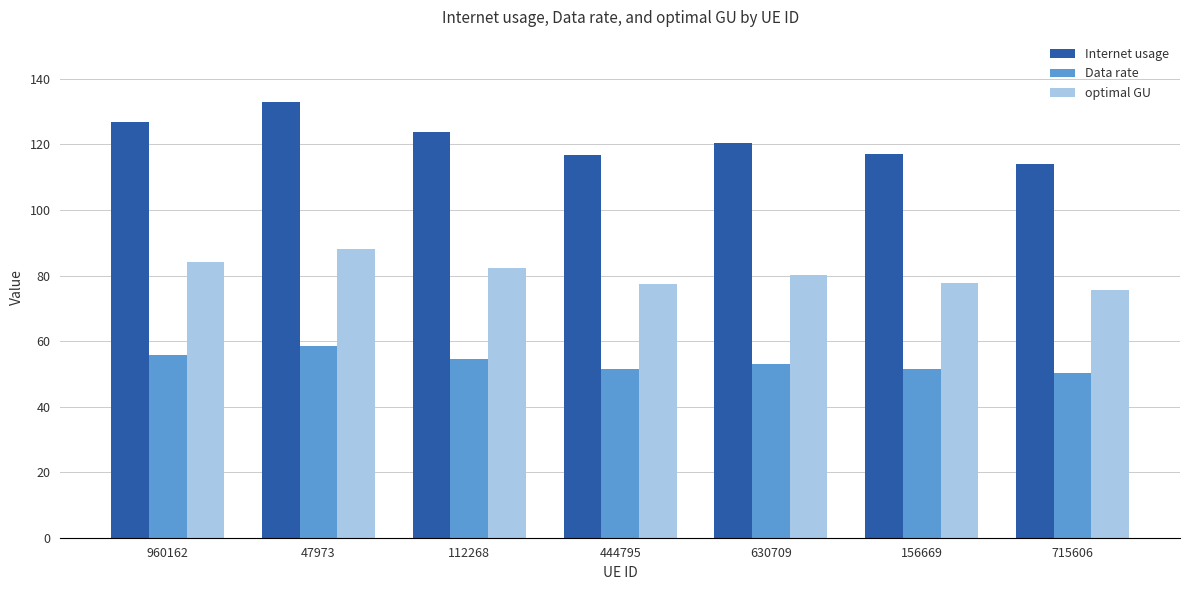

Is the value of Internet usage at 630709 greater than the value of Data rate at 444795?

Yes